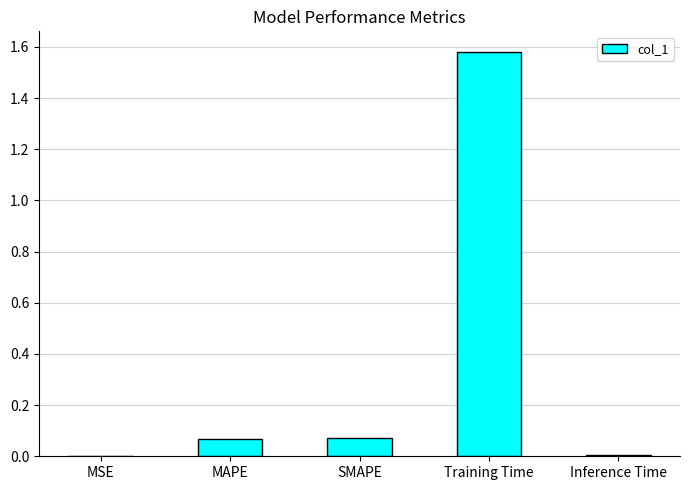

The chart shows a value of 0.0 at Inference Time. True or false?

True